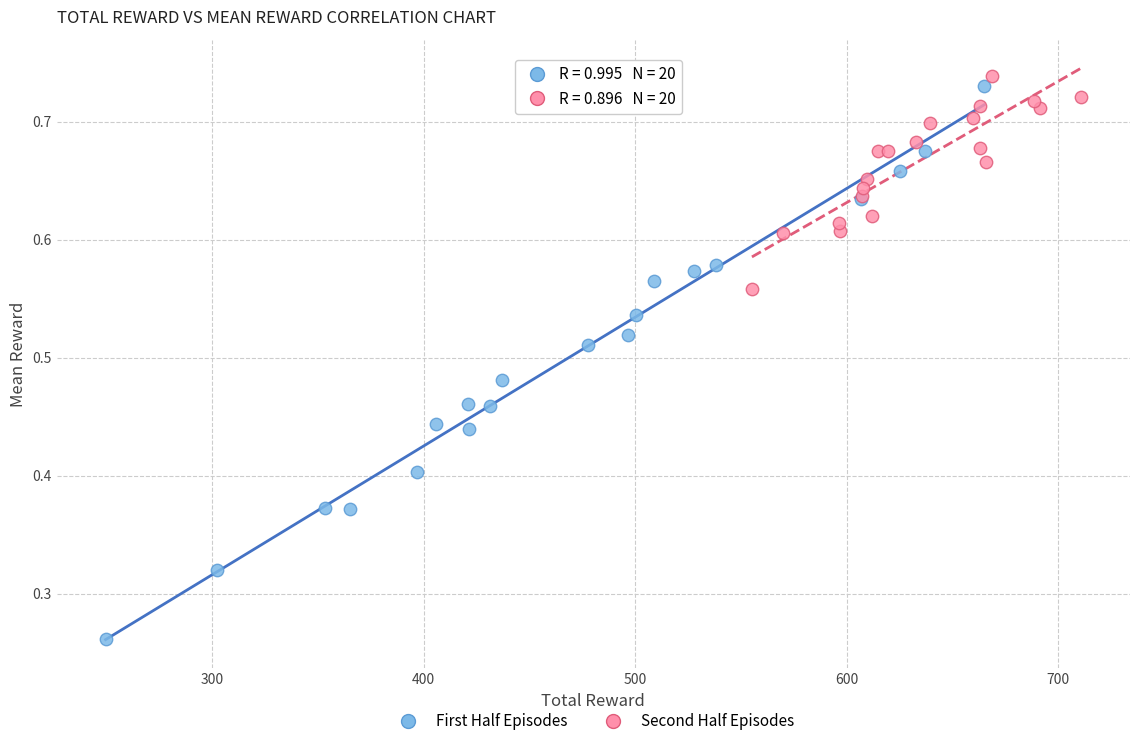

Which series has the largest Y range (max minus min)?

First Half Episodes